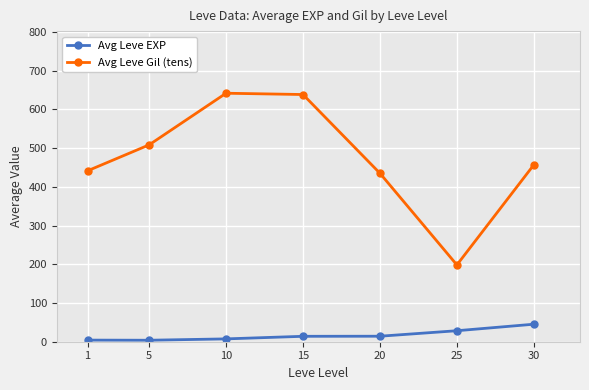

What is the total value across all series at 10?

649.0